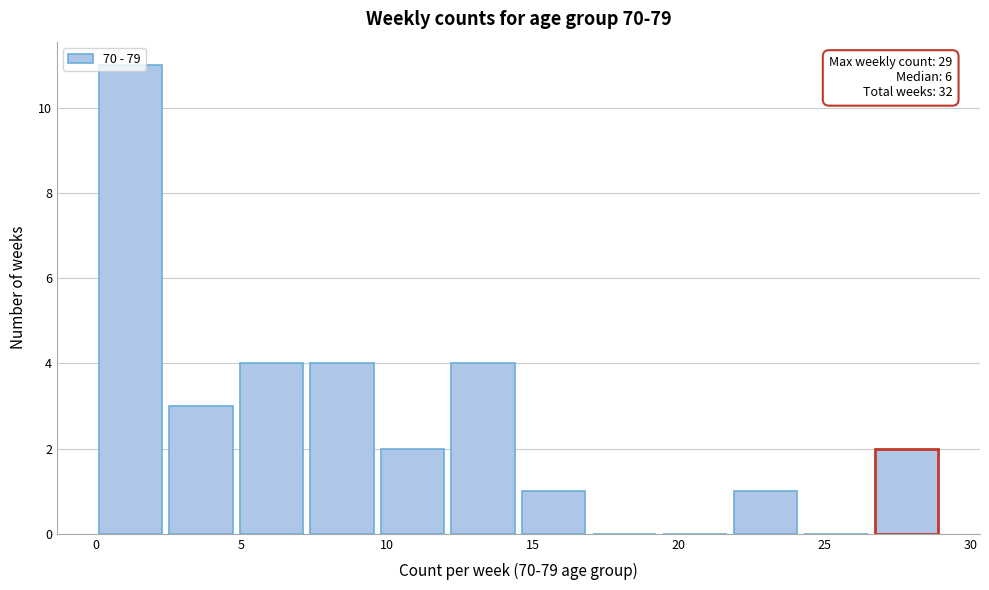

Over which range of the x-axis is the bar tallest?

0.0 to 2.5